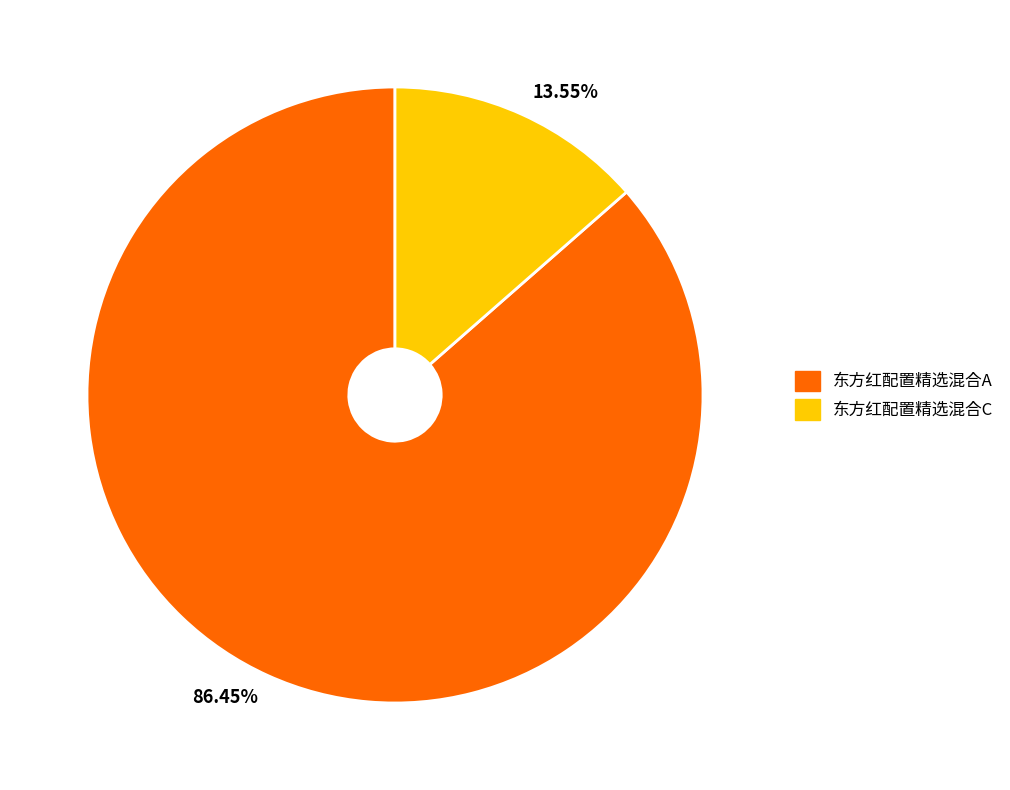

What is the smallest slice in the pie chart?

东方红配置精选混合C